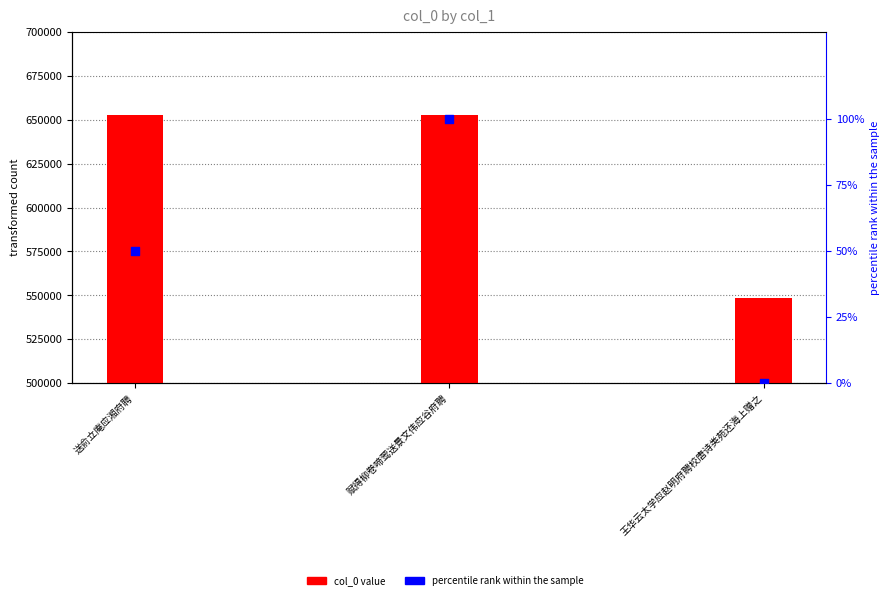

What are all the series names shown in the legend?

col_0 value, percentile rank within the sample